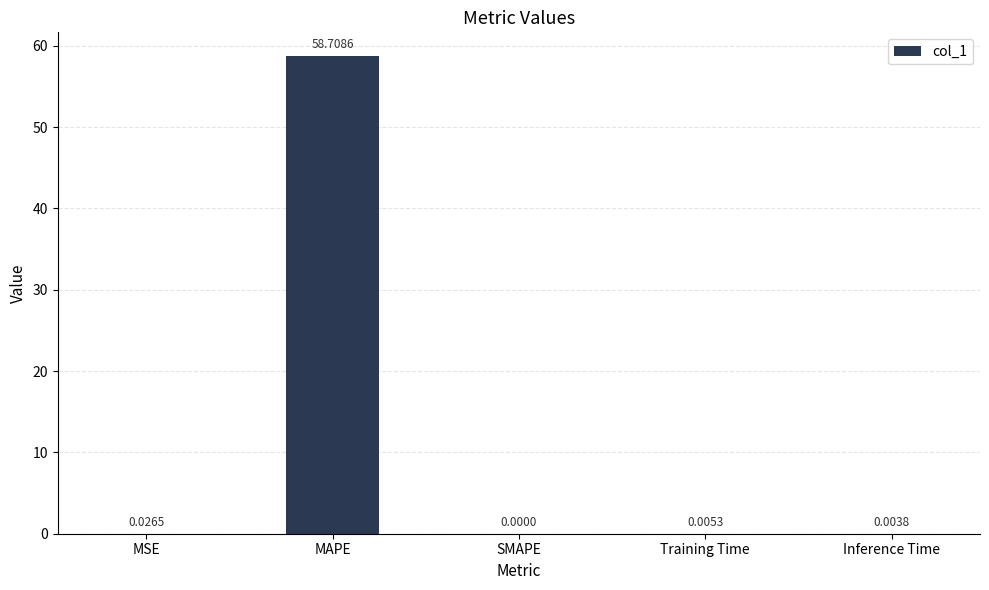

At which category does the chart reach its peak across all series?

MAPE